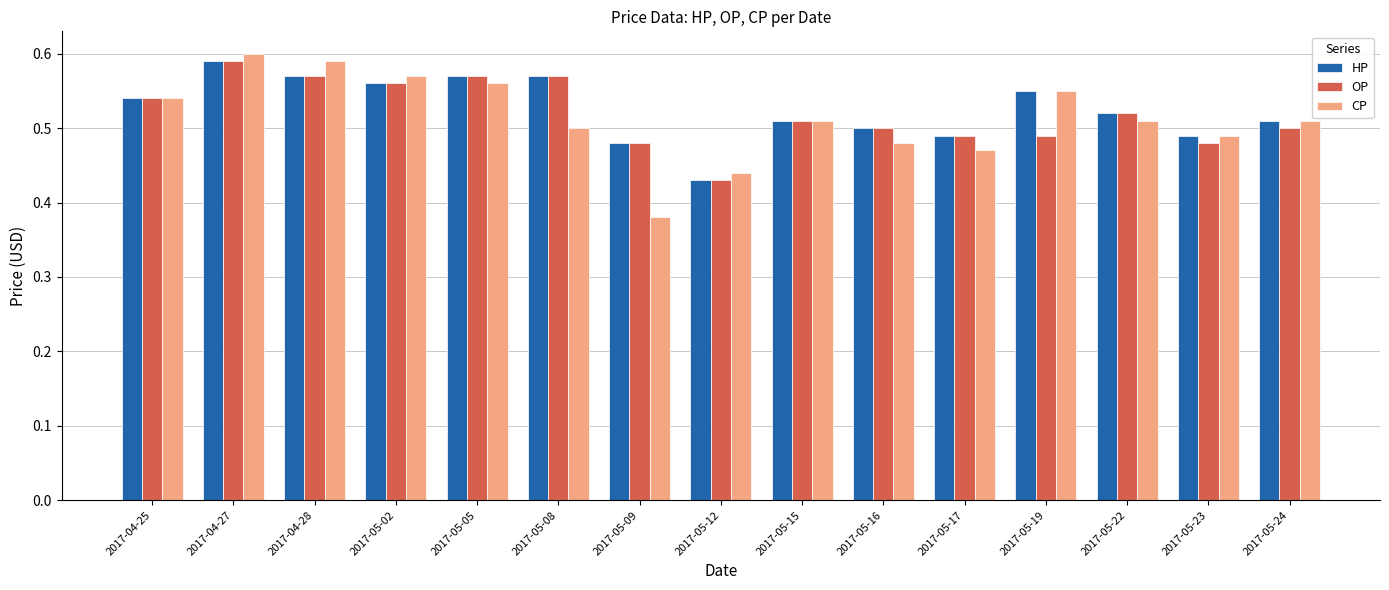

At which label does OP reach its minimum?

2017-05-12